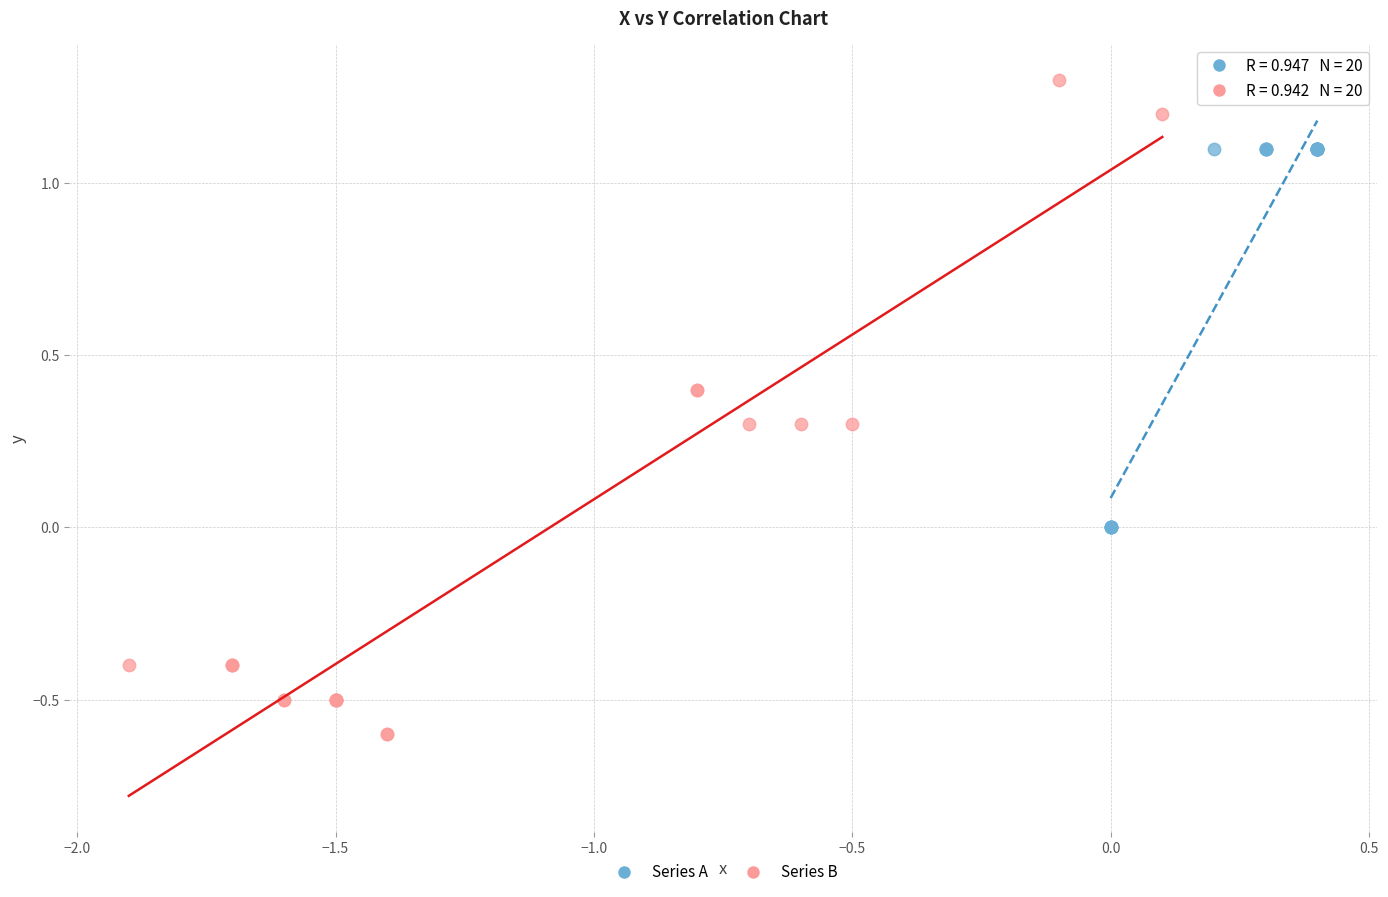

Which series has the largest Y range (max minus min)?

Series B